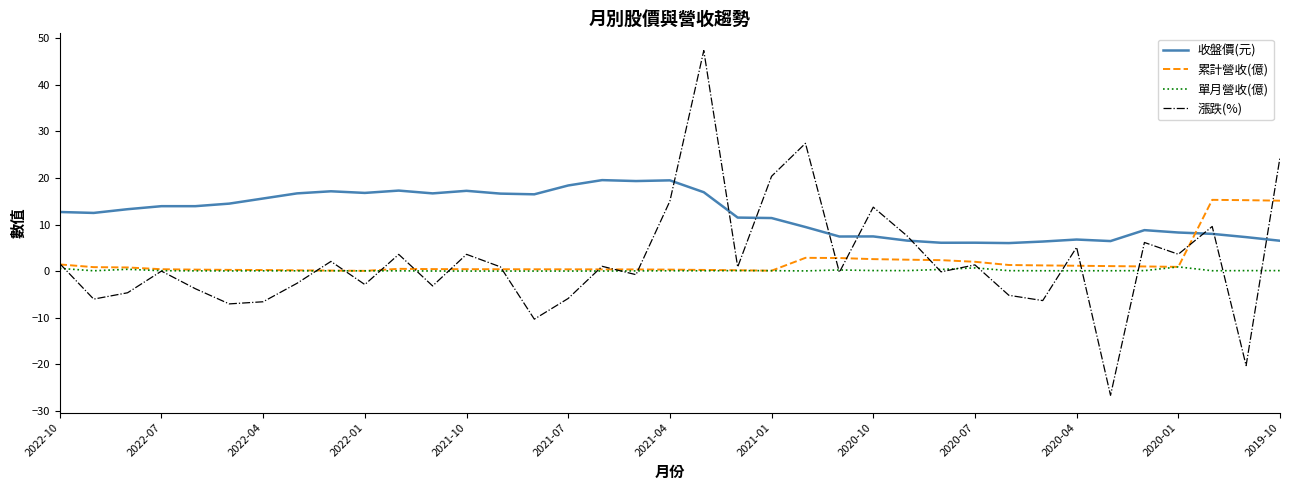

What is the highest value of the 單月營收(億) series?

0.9